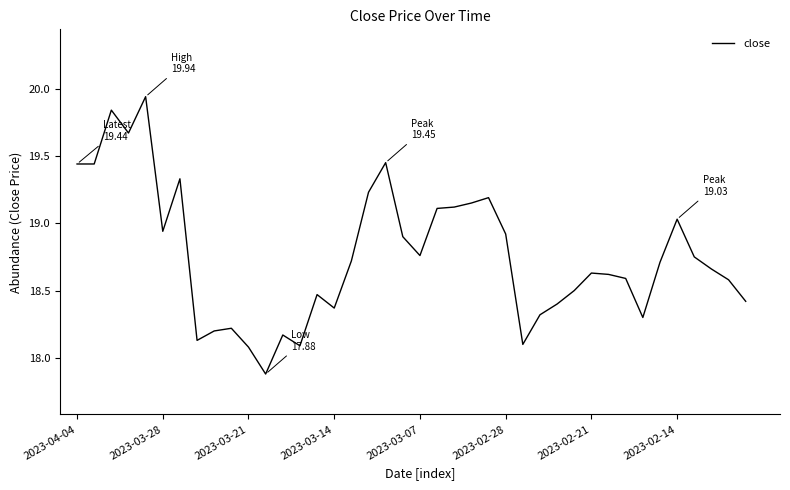

Where does the data first go above 18?

2023-04-04